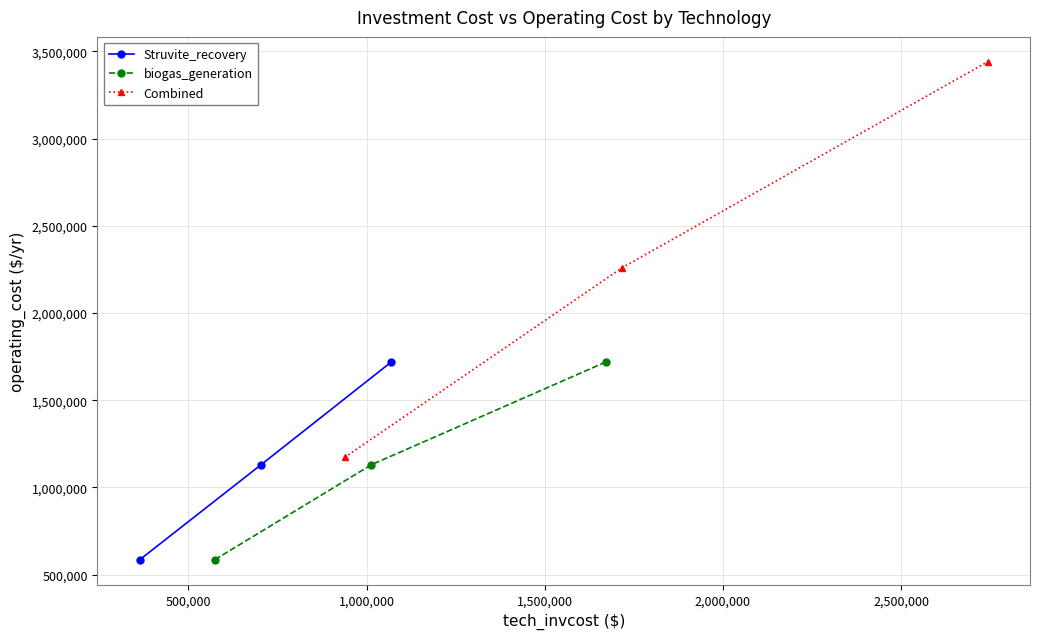

What is the value of the Struvite_recovery point at the 1st from the left?

586000